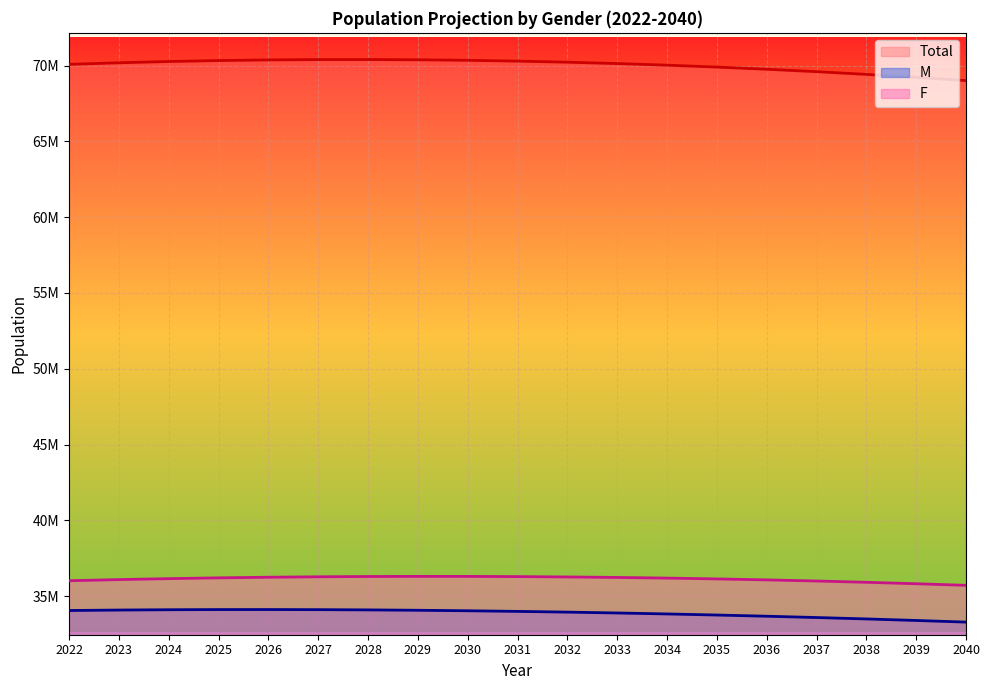

True or false: M has more than 2 points higher than both neighbors.

False